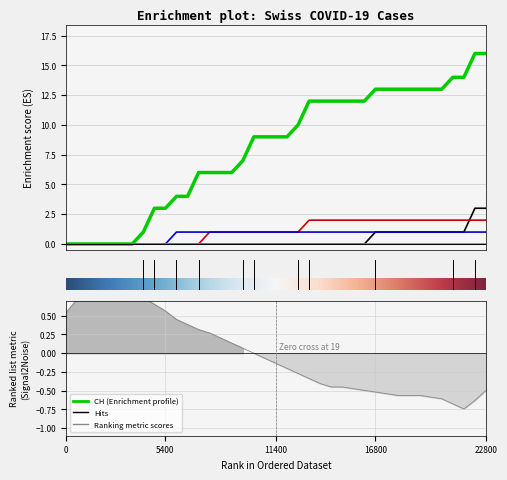

True or false: CH and VD cross at least once.

False